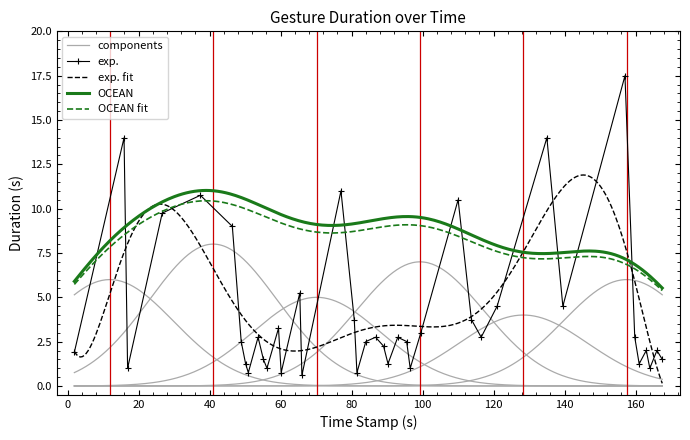

True or false: exp. has more than 0 interior local peaks.

True